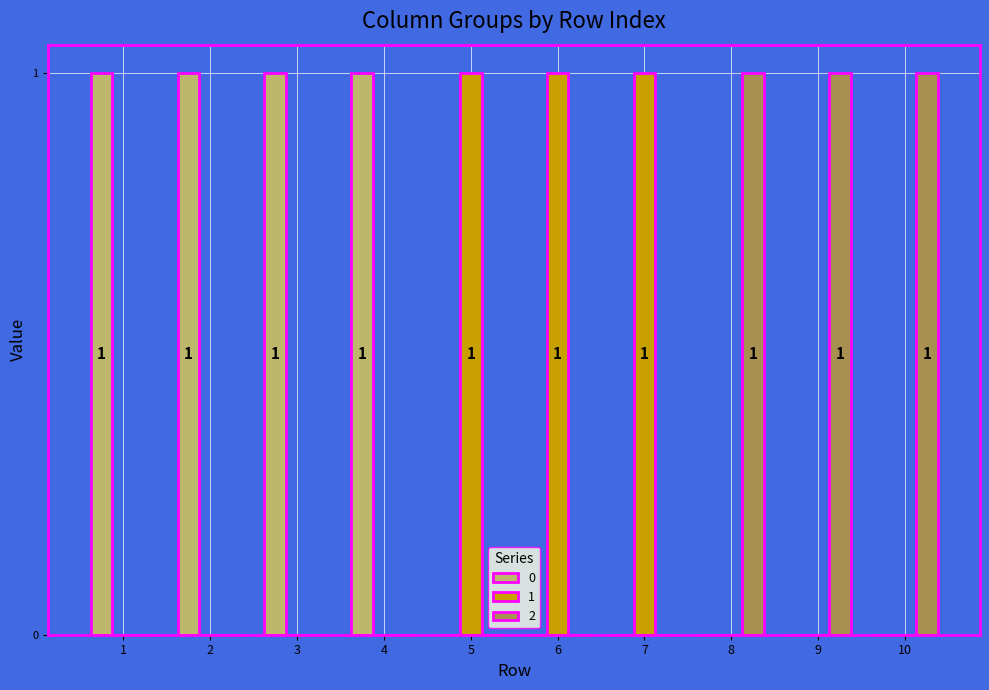

Is it true that 1 equals 0 at 4?

True